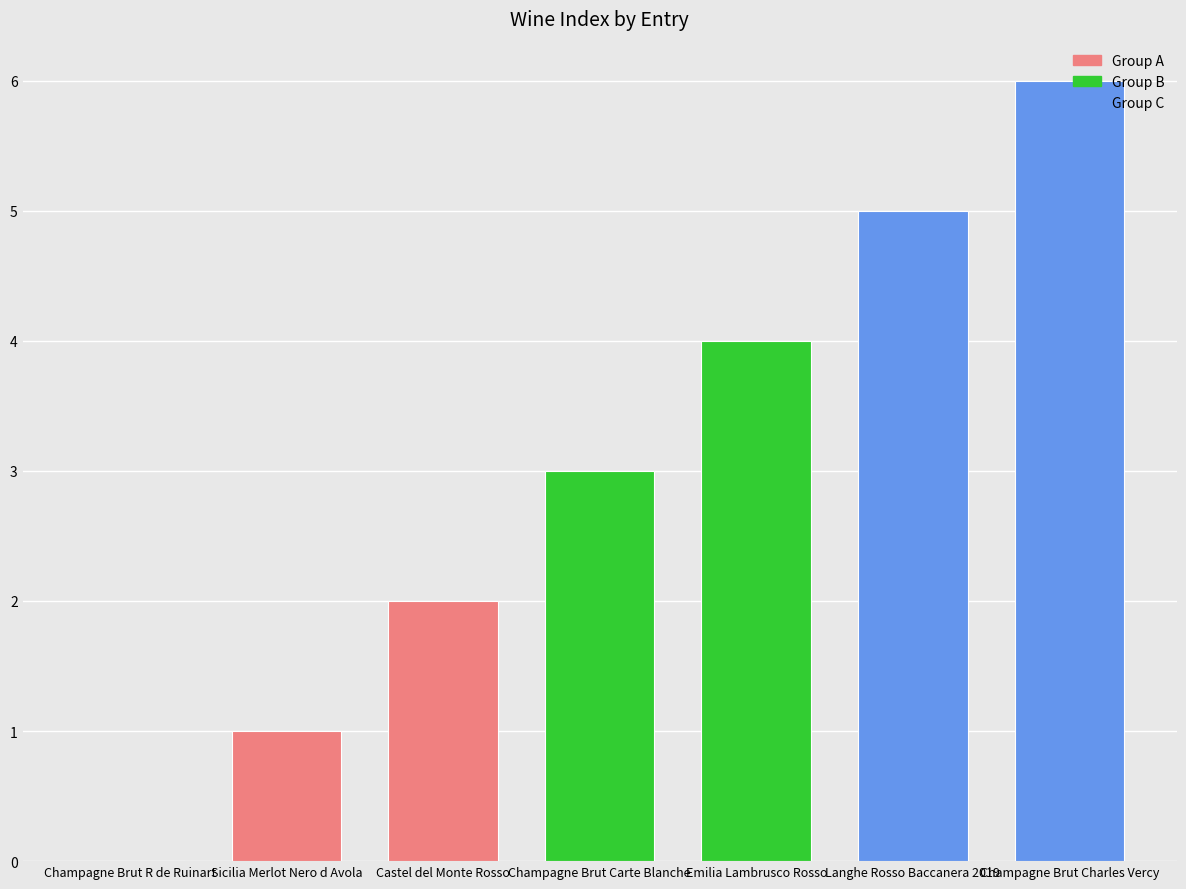

Which has a higher value, Champagne Brut R de Ruinart or Castel del Monte Rosso?

Castel del Monte Rosso